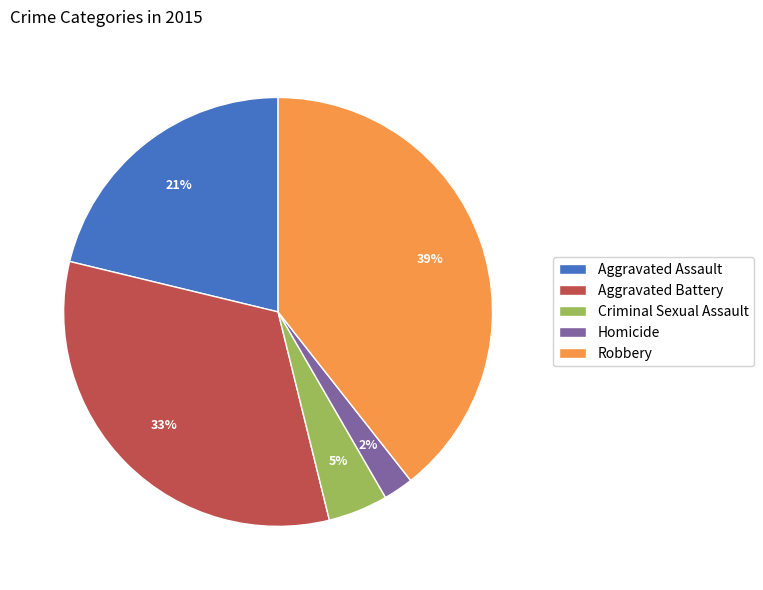

Between Homicide and Criminal Sexual Assault, which is larger?

Criminal Sexual Assault